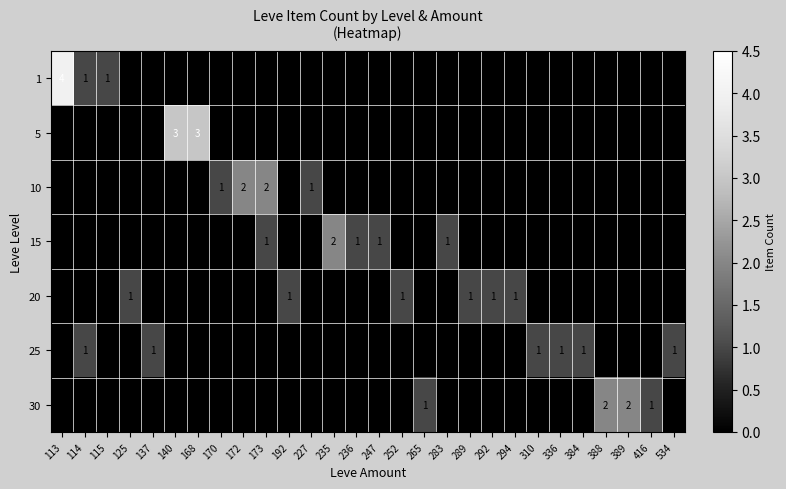

The value of 10 at 170 is 1. True or false?

True